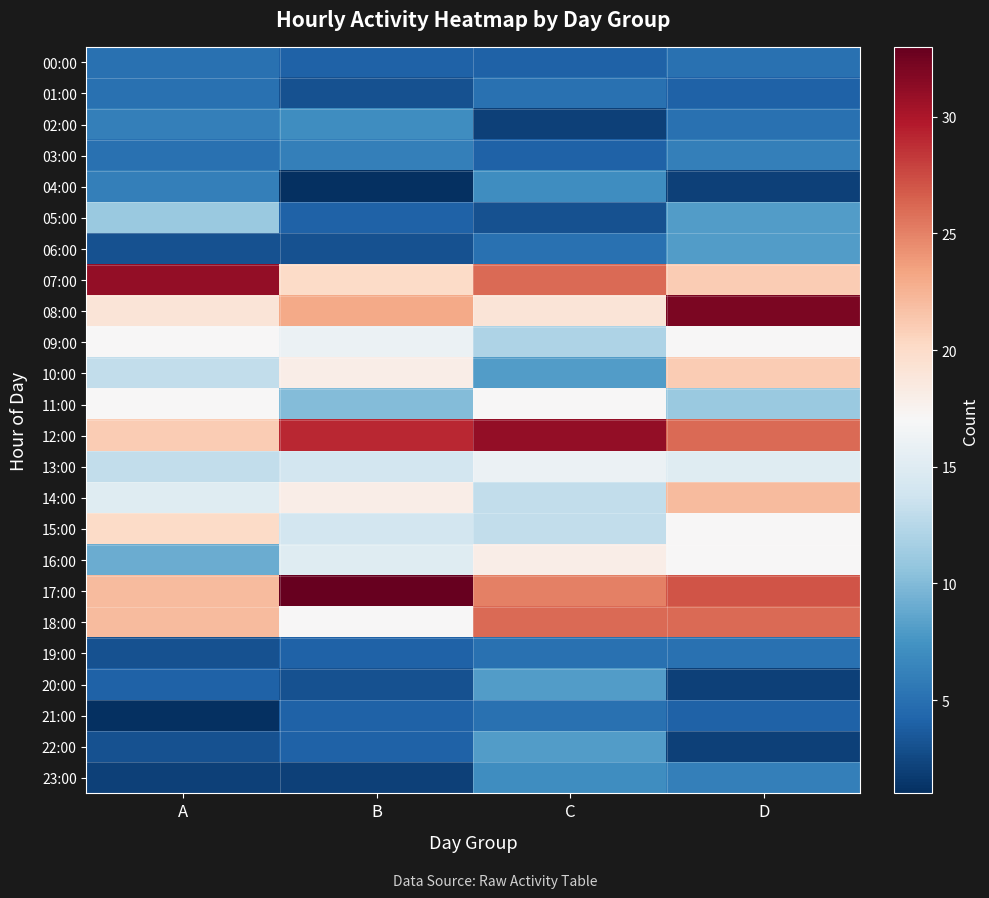

Reading left to right, what are all the values shown in this chart?

00:00: A=5	B=4	C=4	D=5
01:00: A=5	B=3	C=5	D=4
02:00: A=6	B=7	C=2	D=5
03:00: A=5	B=6	C=4	D=6
04:00: A=6	B=1	C=7	D=2
05:00: A=11	B=4	C=3	D=8
06:00: A=3	B=3	C=5	D=8
07:00: A=31	B=20	C=26	D=21
08:00: A=19	B=23	C=19	D=32
09:00: A=17	B=16	C=12	D=17
10:00: A=13	B=18	C=8	D=21
11:00: A=17	B=10	C=17	D=11
12:00: A=21	B=29	C=31	D=26
13:00: A=13	B=14	C=16	D=15
14:00: A=15	B=18	C=13	D=22
15:00: A=20	B=14	C=13	D=17
16:00: A=9	B=15	C=18	D=17
17:00: A=22	B=33	C=25	D=27
18:00: A=22	B=17	C=26	D=26
19:00: A=3	B=4	C=5	D=5
20:00: A=4	B=3	C=8	D=2
21:00: A=1	B=4	C=5	D=4
22:00: A=3	B=4	C=8	D=2
23:00: A=2	B=2	C=7	D=6